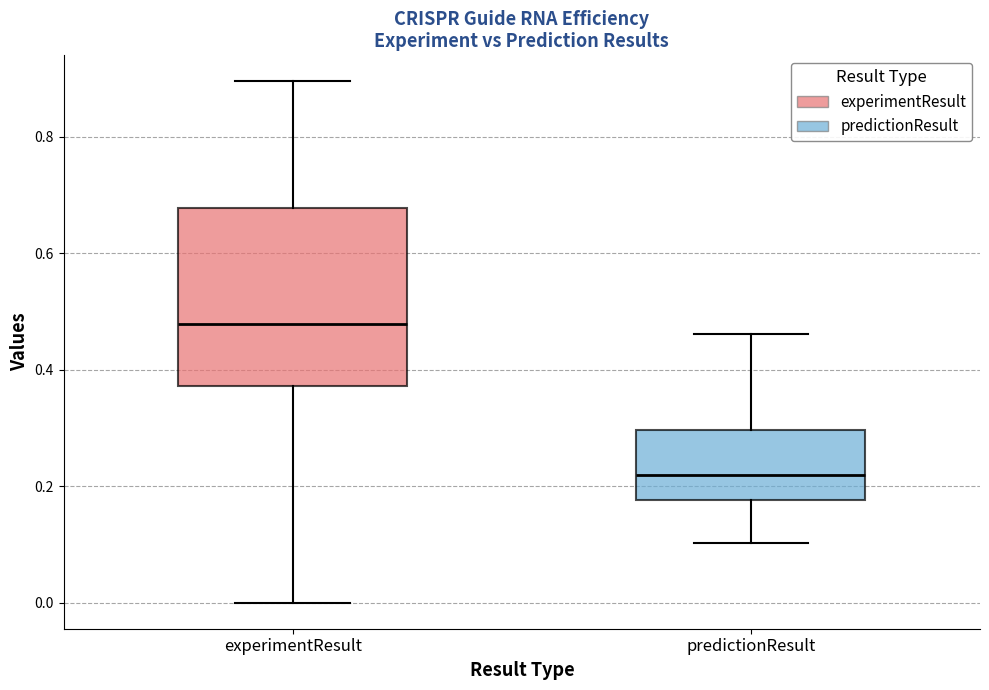

Reading left to right, read every box against the y-axis: the position of its median line, the range the box covers, and the ends of its whiskers. The values are not printed on the chart, so give them approximately, as read against the axis.

experimentResult: median 0.48, box 0.38 to 0.68, whiskers 0.00 to 0.90
predictionResult: median 0.22, box 0.18 to 0.30, whiskers 0.10 to 0.46